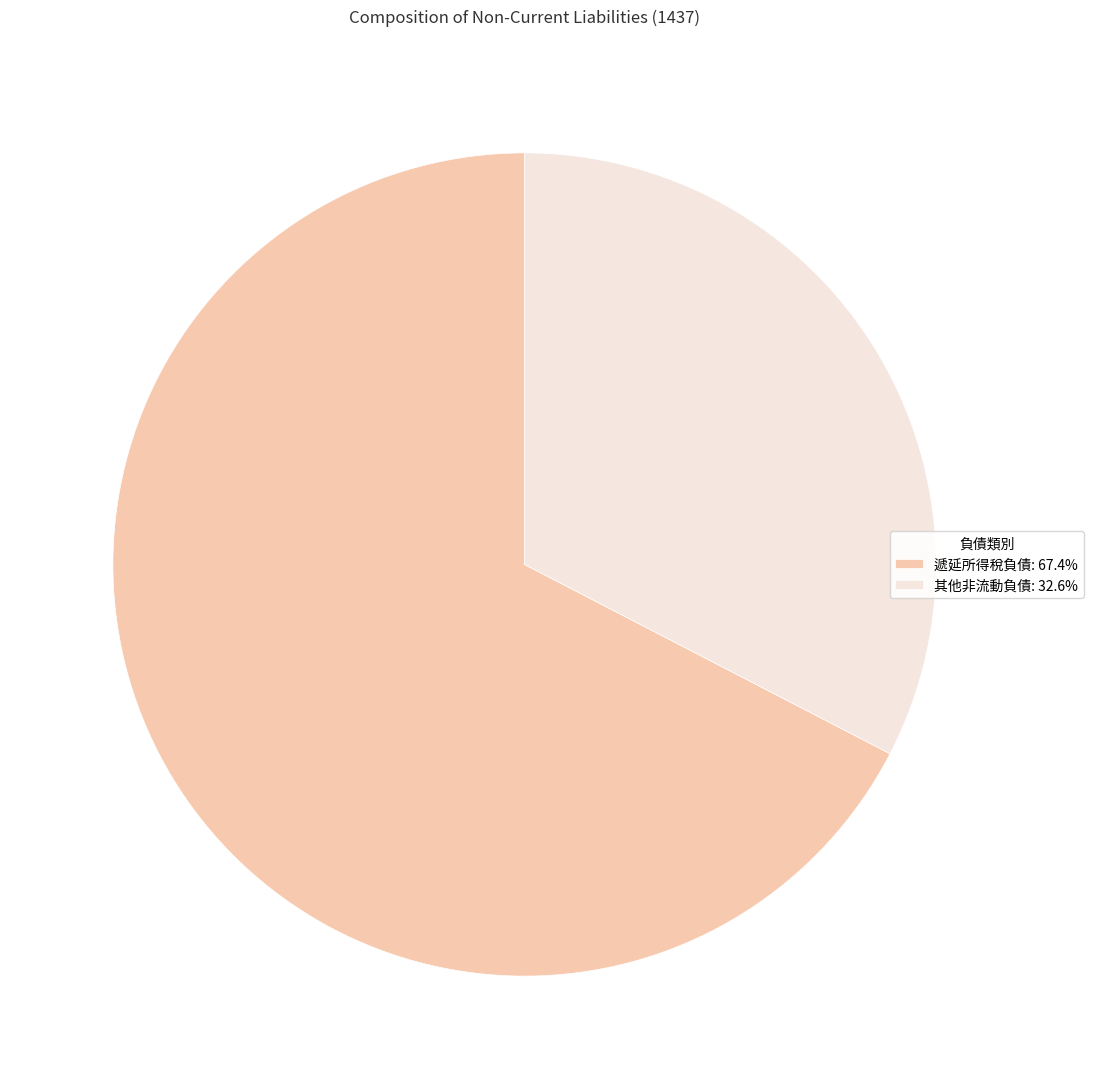

Does any single category account for the majority?

Yes